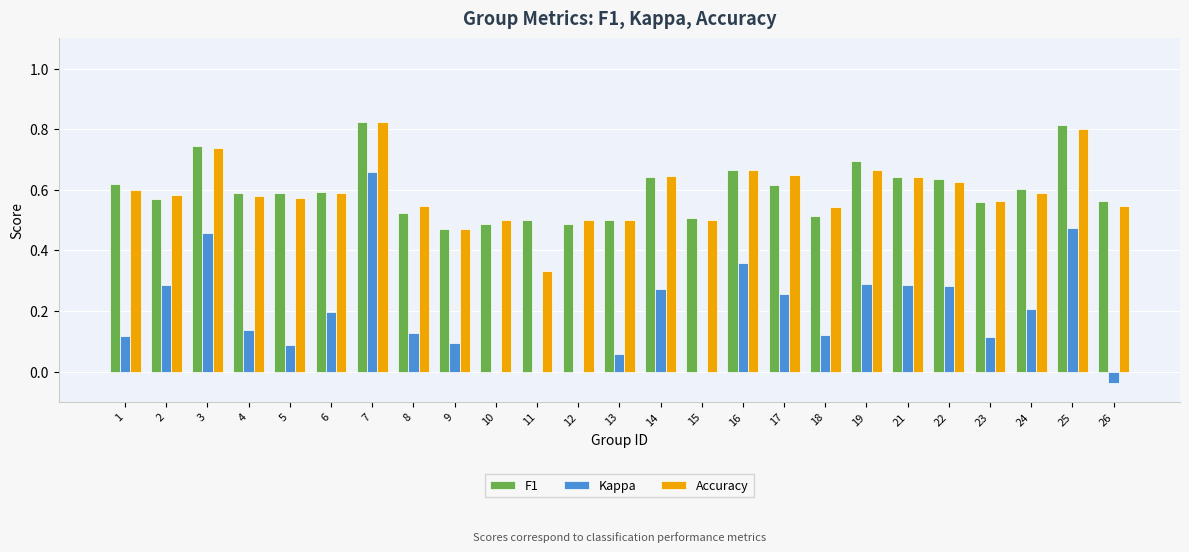

Which category has the highest value in the Kappa series?

7